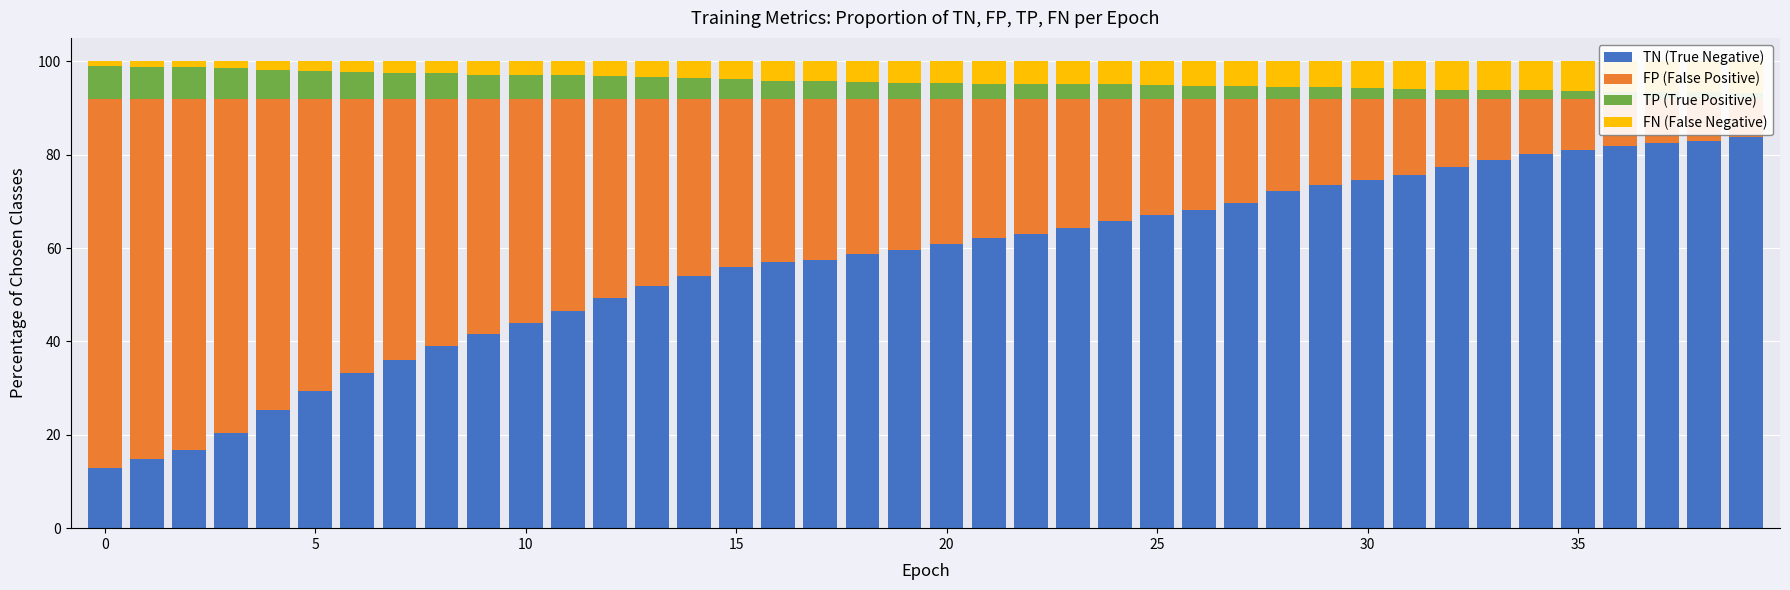

Which series has the widest spread of values?

TN (True Negative)